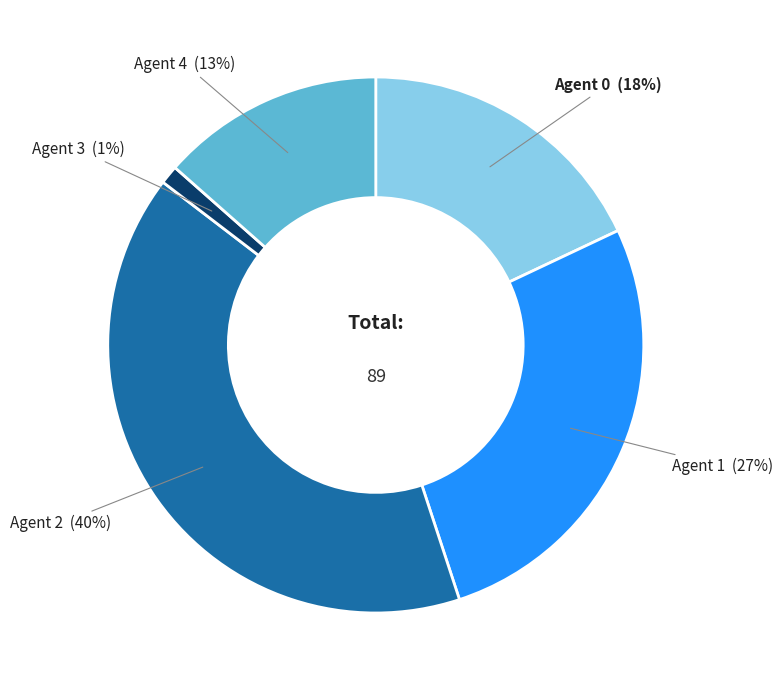

What percentage is the Agent 0 slice, to the nearest percent?

18%